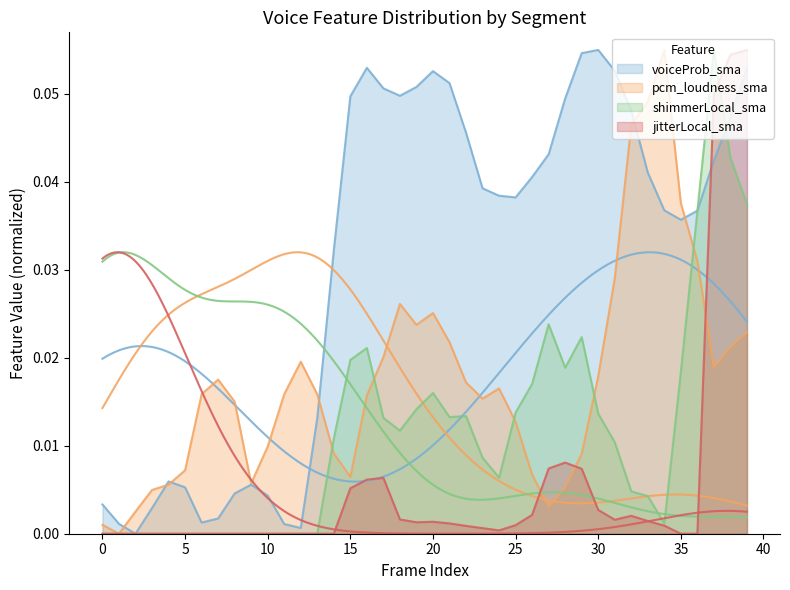

Which series has the largest total across all categories?

voiceProb_sma